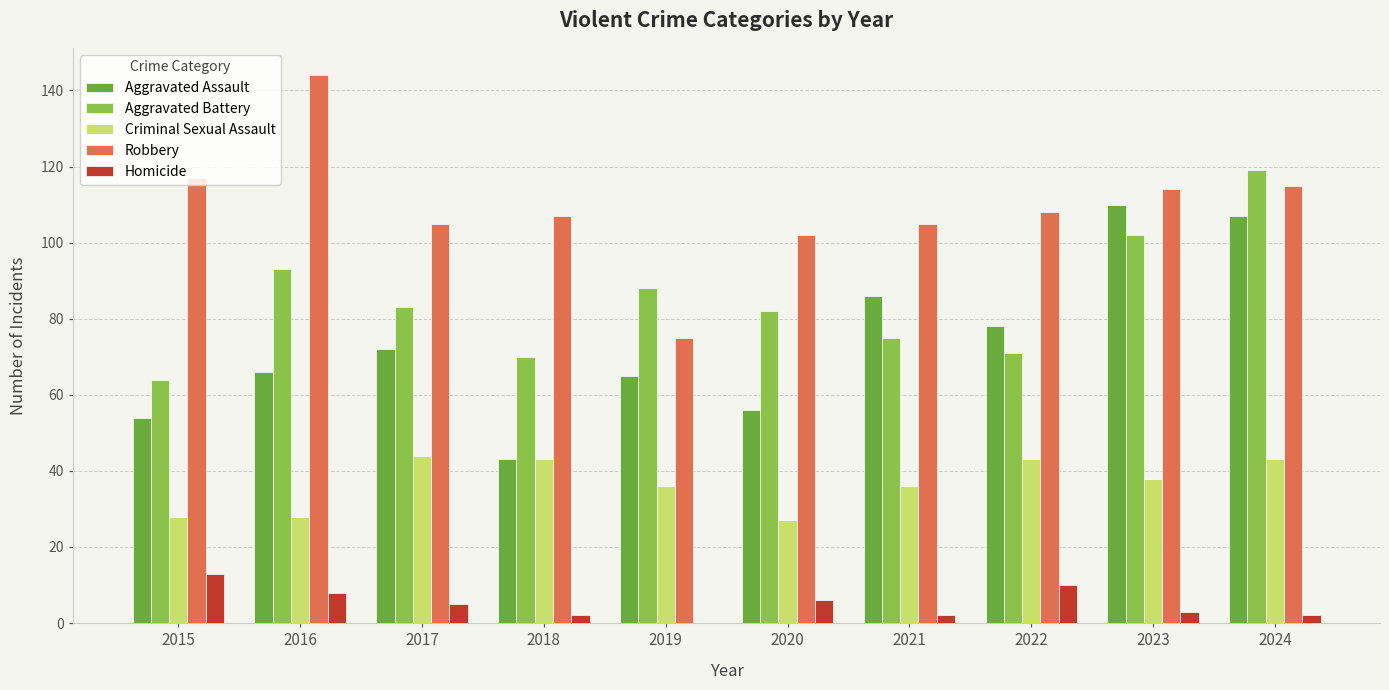

Reading left to right, extract all data points from this chart.

Aggravated Assault: 2015=54	2016=66	2017=72	2018=43	2019=65	2020=56	2021=86	2022=78	2023=110	2024=107
Aggravated Battery: 2015=64	2016=93	2017=83	2018=70	2019=88	2020=82	2021=75	2022=71	2023=102	2024=119
Criminal Sexual Assault: 2015=28	2016=28	2017=44	2018=43	2019=36	2020=27	2021=36	2022=43	2023=38	2024=43
Robbery: 2015=117	2016=144	2017=105	2018=107	2019=75	2020=102	2021=105	2022=108	2023=114	2024=115
Homicide: 2015=13	2016=8	2017=5	2018=2	2019=0	2020=6	2021=2	2022=10	2023=3	2024=2